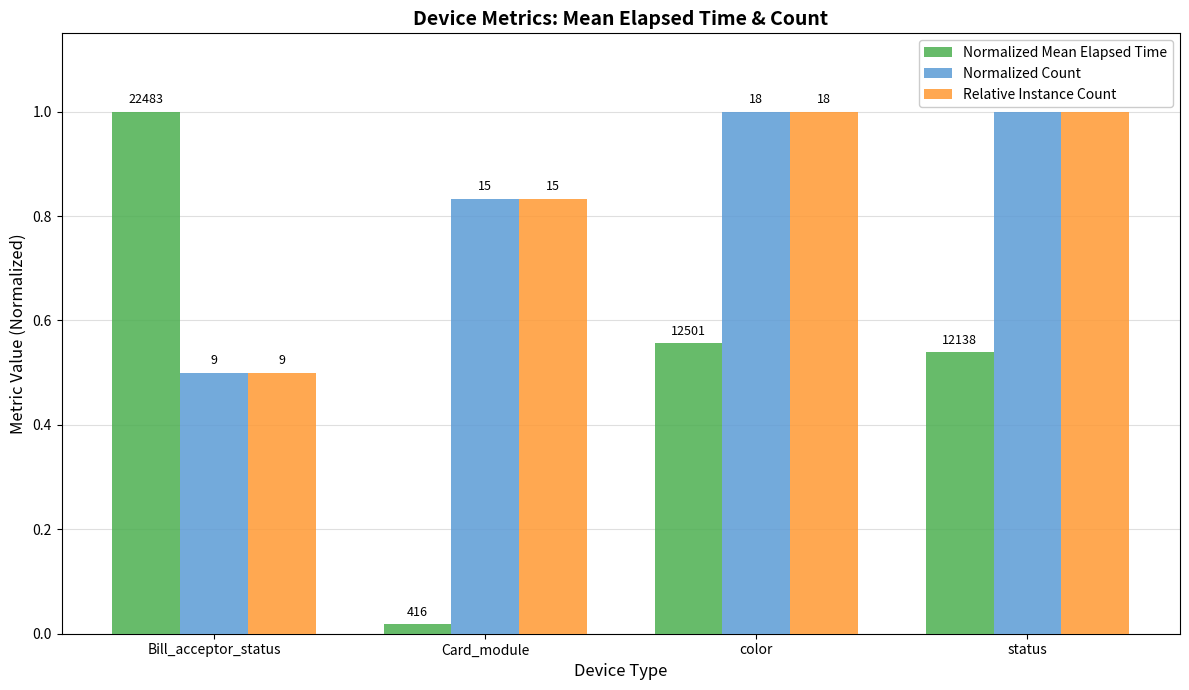

Which series has the largest range (max minus min)?

Normalized Mean Elapsed Time